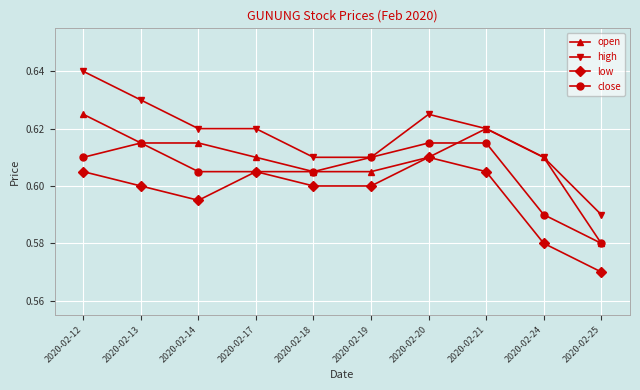

Which series has the largest range (max minus min)?

high